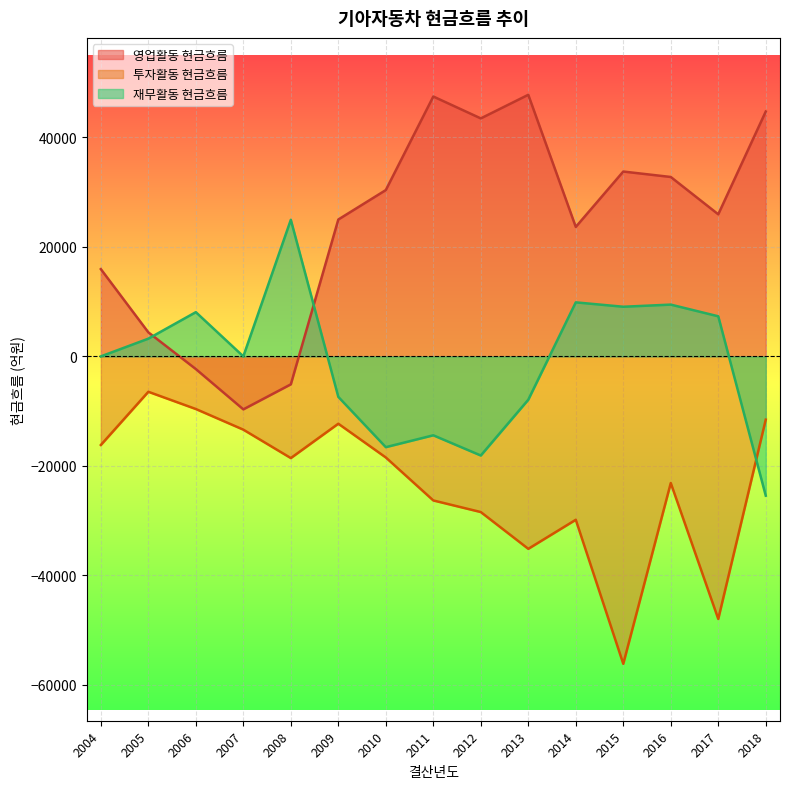

Is the value of 영업활동 현금흐름 at 2005 greater than the value of 투자활동 현금흐름 at 2011?

Yes